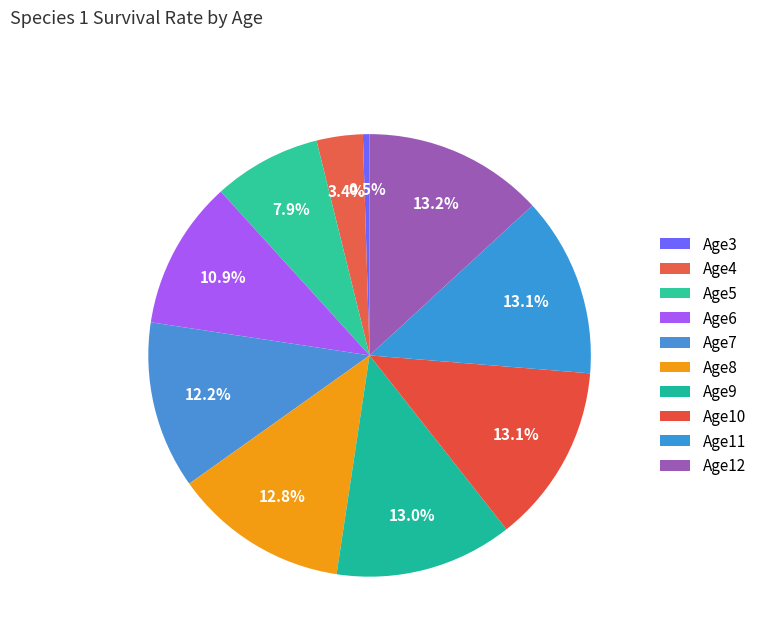

Rank the categories by value from lowest to highest.

Age3, Age4, Age5, Age6, Age7, Age8, Age9, Age10, Age11, Age12